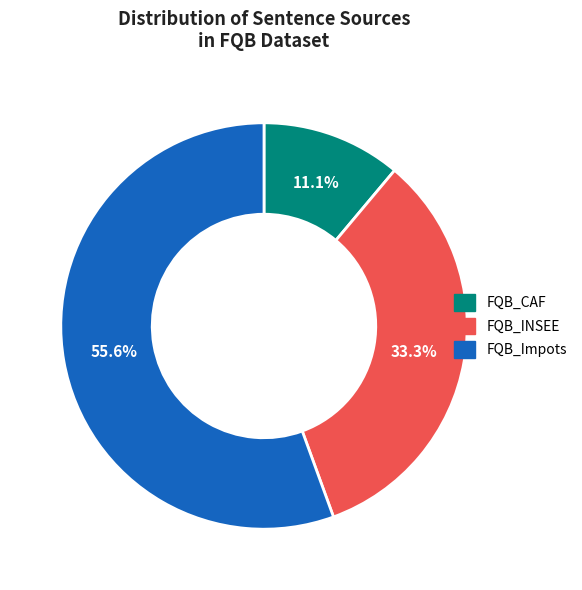

Which category has the smallest portion of the pie?

FQB_CAF